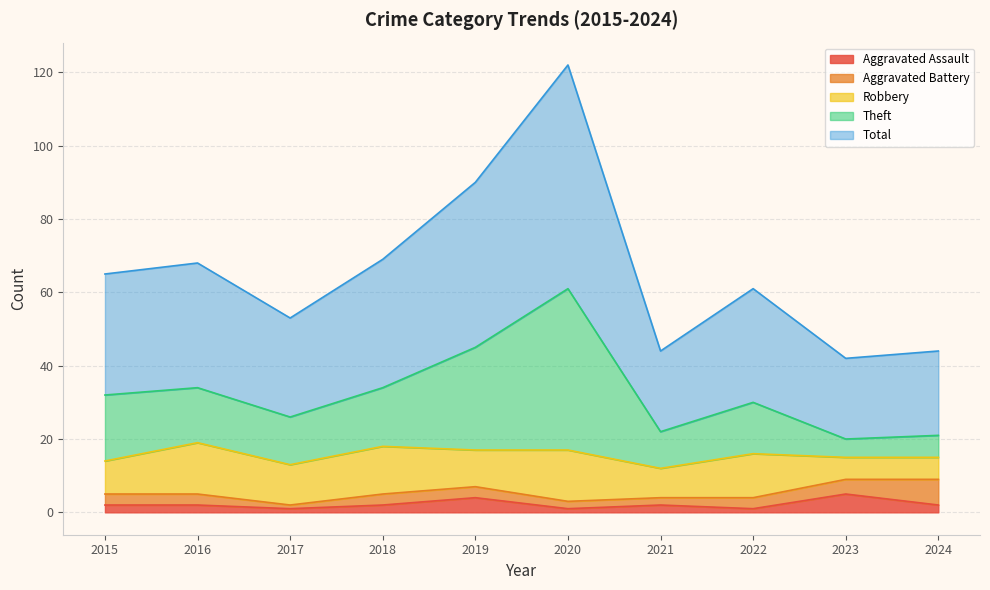

Is the value of Total at 2021 greater than the value of Theft at 2024?

Yes